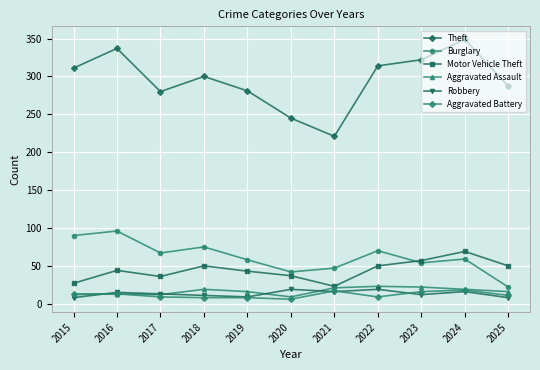

What value does the Robbery series have at 2018?

11